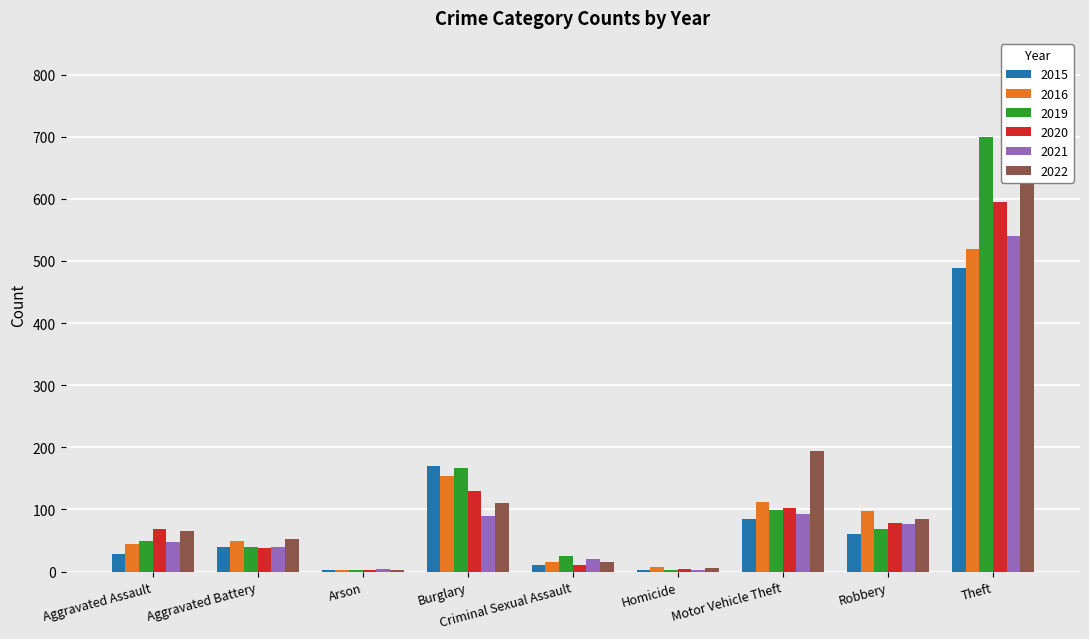

At which label does 2019 reach its peak?

Theft